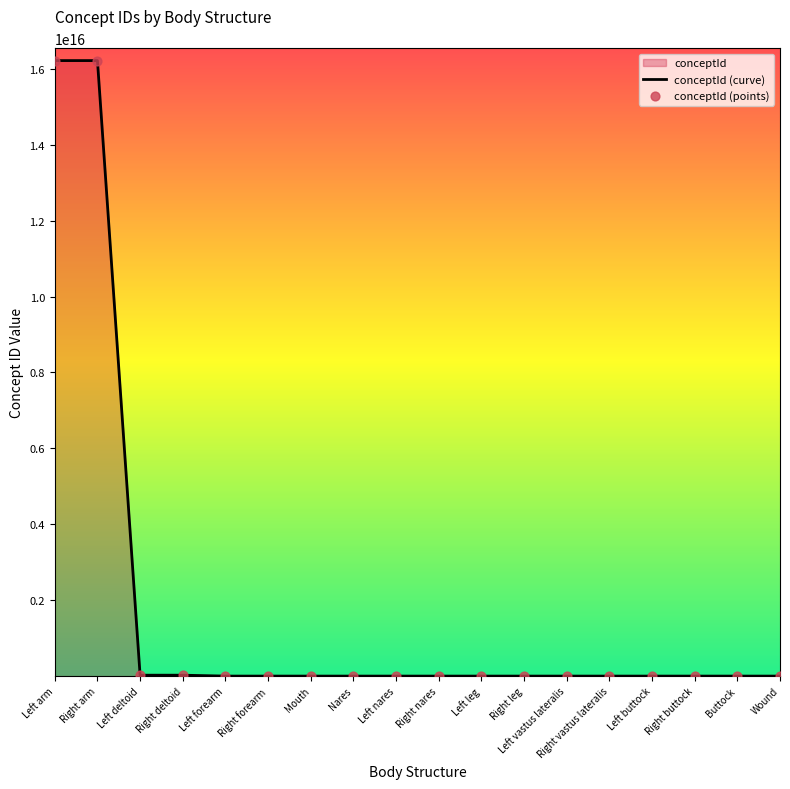

Is it true that the value at Right arm is 16217661000119108?

True